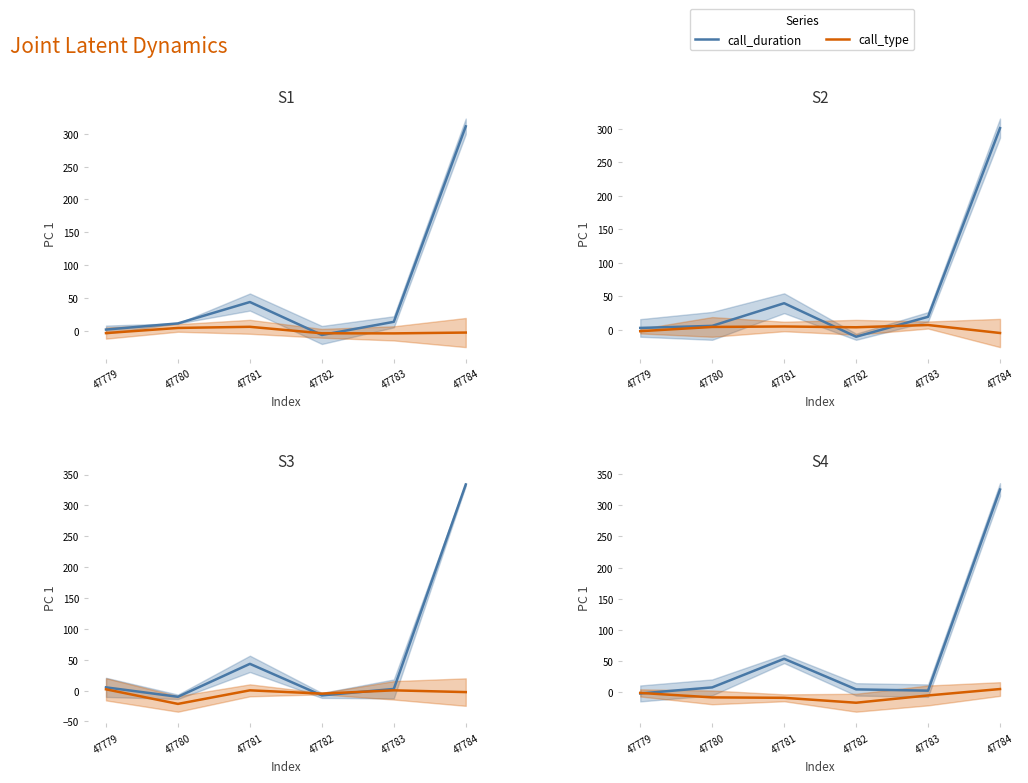

Rank the series at 47783 from lowest to highest value.

call_type, call_duration